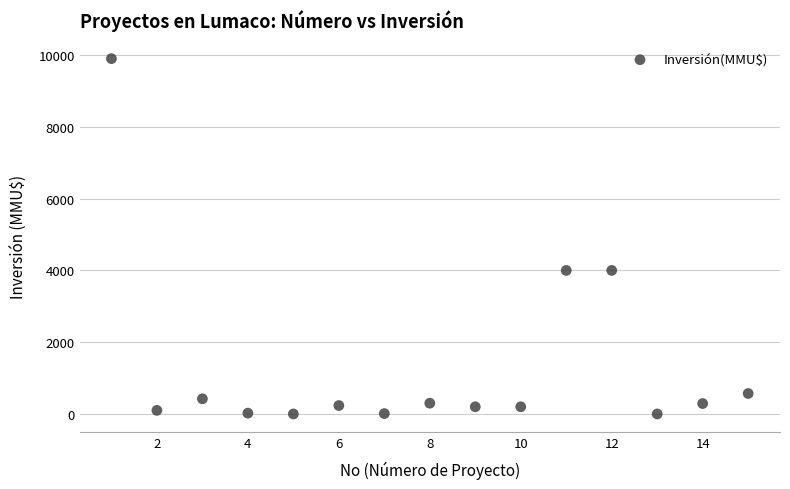

What is the range of X values (max minus min)?

14